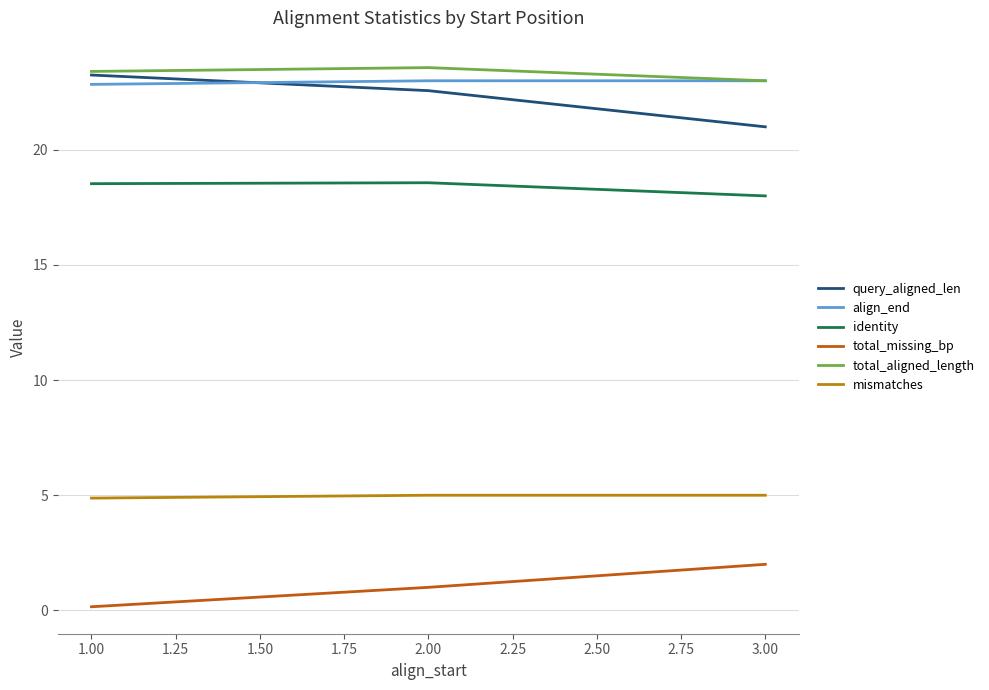

The total_aligned_length series shows 5.0 at 3.00. True or false?

False